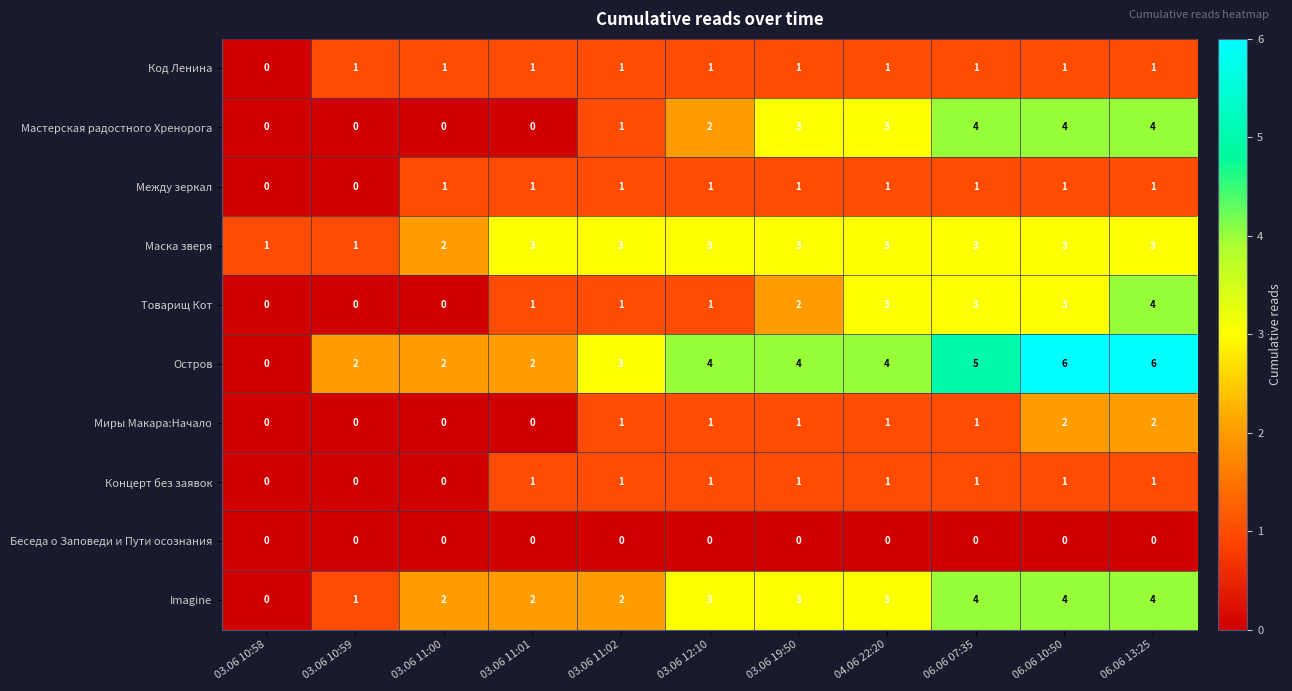

Which series has the largest total across all categories?

Остров